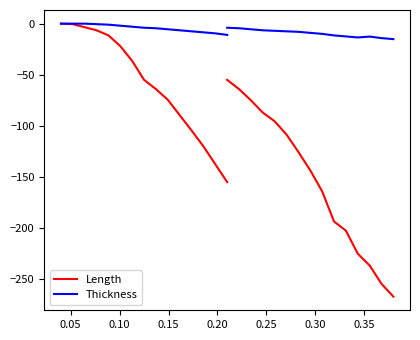

Does the chart display data point markers on the line(s)?

No